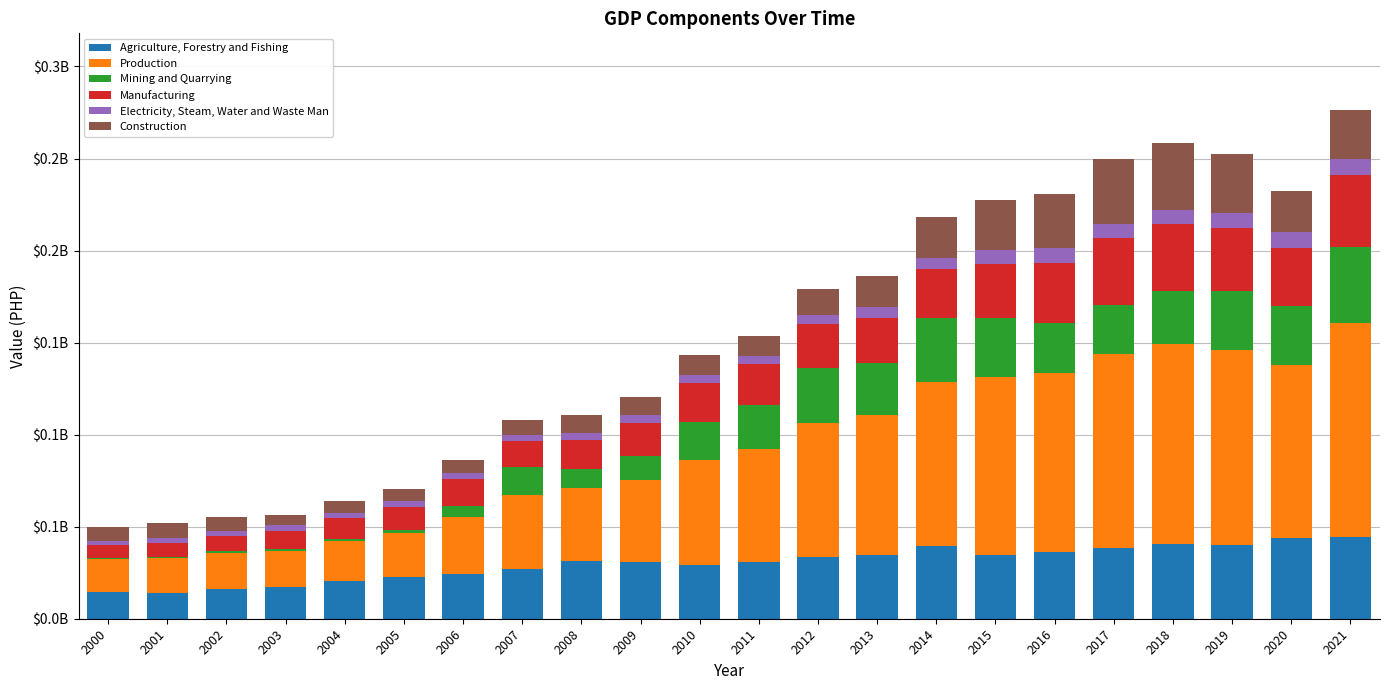

The Mining and Quarrying series shows 14906830 at 2007. True or false?

True